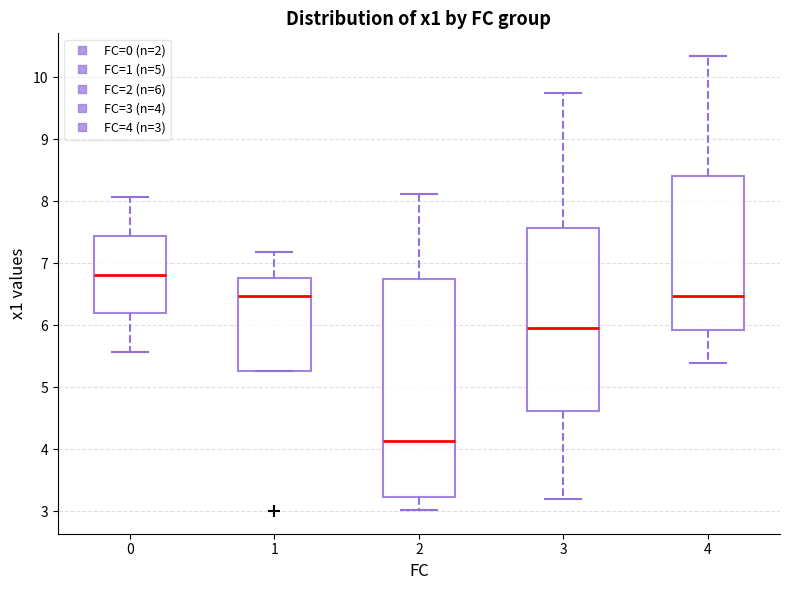

Reading left to right, read every box against the y-axis: the position of its median line, the range the box covers, and the ends of its whiskers. The values are not printed on the chart, so give them approximately, as read against the axis.

0: median 6.8, box 6.2 to 7.4, whiskers 5.6 to 8.1
1: median 6.5, box 5.3 to 6.8, whiskers 5.3 to 7.2
2: median 4.1, box 3.2 to 6.8, whiskers 3.0 to 8.1
3: median 6.0, box 4.6 to 7.6, whiskers 3.2 to 9.7
4: median 6.5, box 5.9 to 8.4, whiskers 5.4 to 10.3